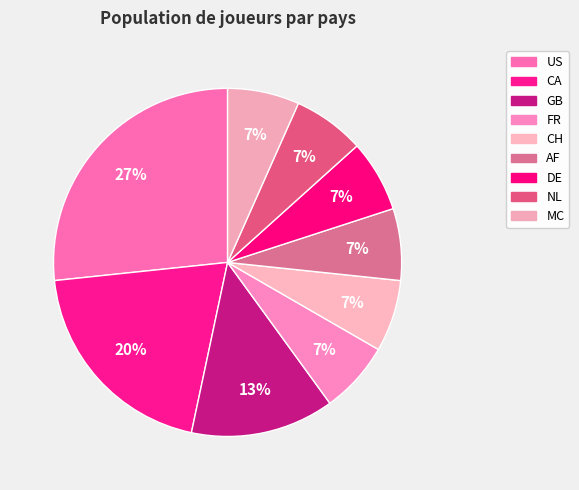

What percentage is the GB slice, to the nearest percent?

13%